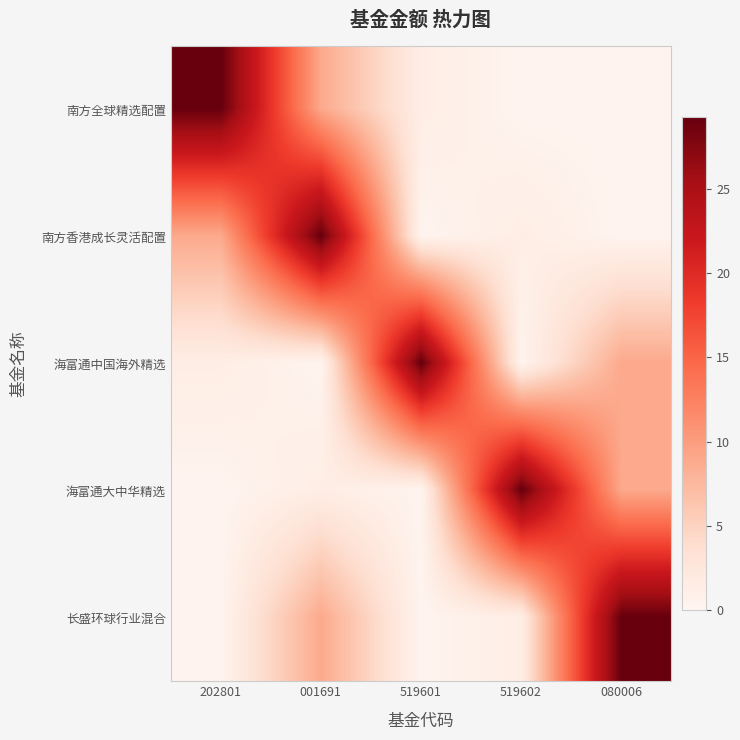

Which series changed the most between 202801 and 080006?

南方全球精选配置